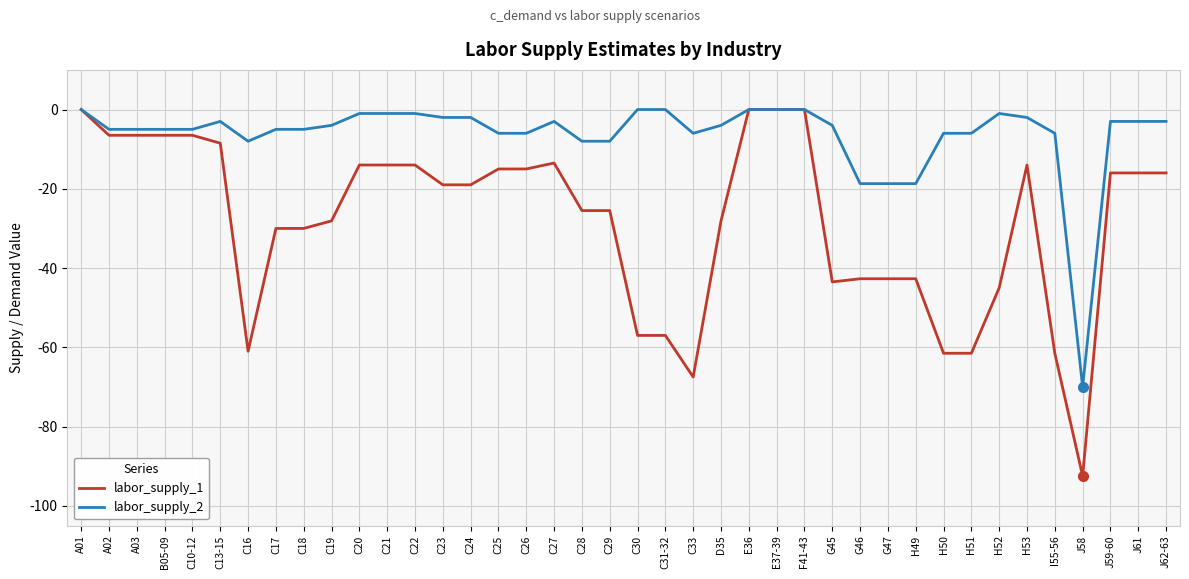

Reading left to right, extract all data points from this chart.

labor_supply_1: A01=0.0	A02=-6.5	A03=-6.5	B05-09=-6.5	C10-12=-6.5	C13-15=-8.5	C16=-61.0	C17=-30.0	C18=-30.0	C19=-28.1	C20=-14.0	C21=-14.0	C22=-14.0	C23=-19.0	C24=-19.0	C25=-15.0	C26=-15.0	C27=-13.5	C28=-25.5	C29=-25.5	C30=-57.0	C31-32=-57.0	C33=-67.5	D35=-28.1	E36=0.0	E37-39=0.0	F41-43=0.0	G45=-43.5	G46=-42.7	G47=-42.7	H49=-42.7	H50=-61.5	H51=-61.5	H52=-45.0	H53=-14.0	I55-56=-61.5	J58=-92.5	J59-60=-16.0	J61=-16.0	J62-63=-16.0
labor_supply_2: A01=0.0	A02=-5.0	A03=-5.0	B05-09=-5.0	C10-12=-5.0	C13-15=-3.0	C16=-8.0	C17=-5.0	C18=-5.0	C19=-4.0	C20=-1.0	C21=-1.0	C22=-1.0	C23=-2.0	C24=-2.0	C25=-6.0	C26=-6.0	C27=-3.0	C28=-8.0	C29=-8.0	C30=0.0	C31-32=0.0	C33=-6.0	D35=-4.0	E36=0.0	E37-39=0.0	F41-43=0.0	G45=-4.0	G46=-18.7	G47=-18.7	H49=-18.7	H50=-6.0	H51=-6.0	H52=-1.0	H53=-2.0	I55-56=-6.0	J58=-70.0	J59-60=-3.0	J61=-3.0	J62-63=-3.0